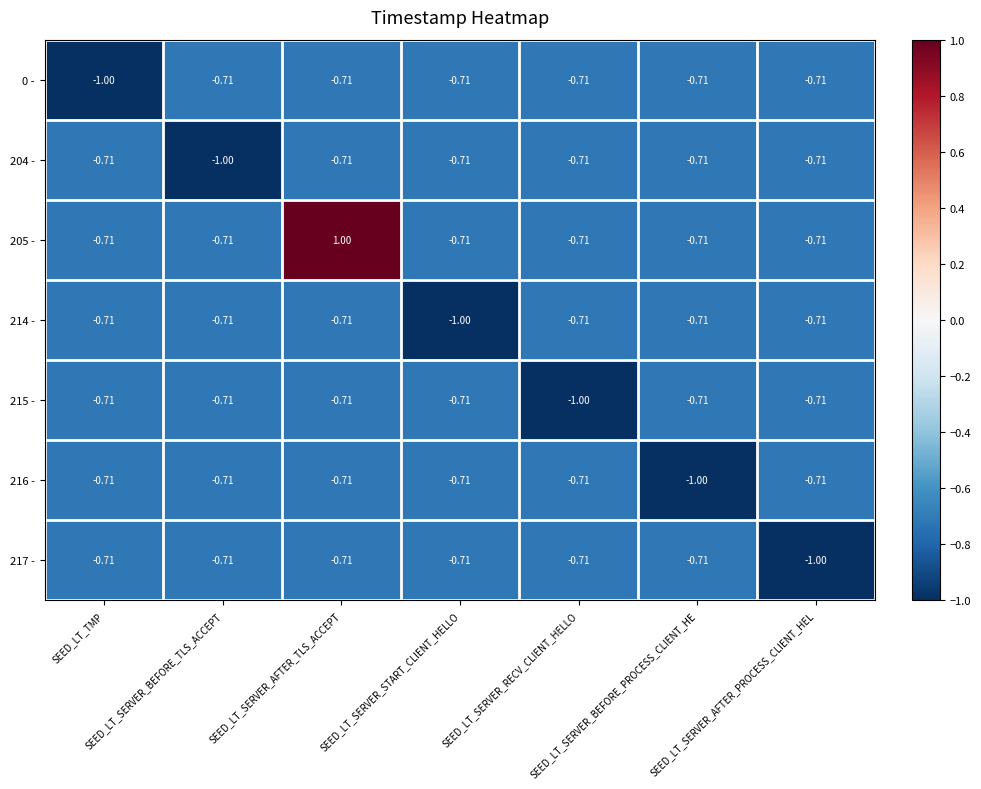

Which series has the largest total across all categories?

205 -